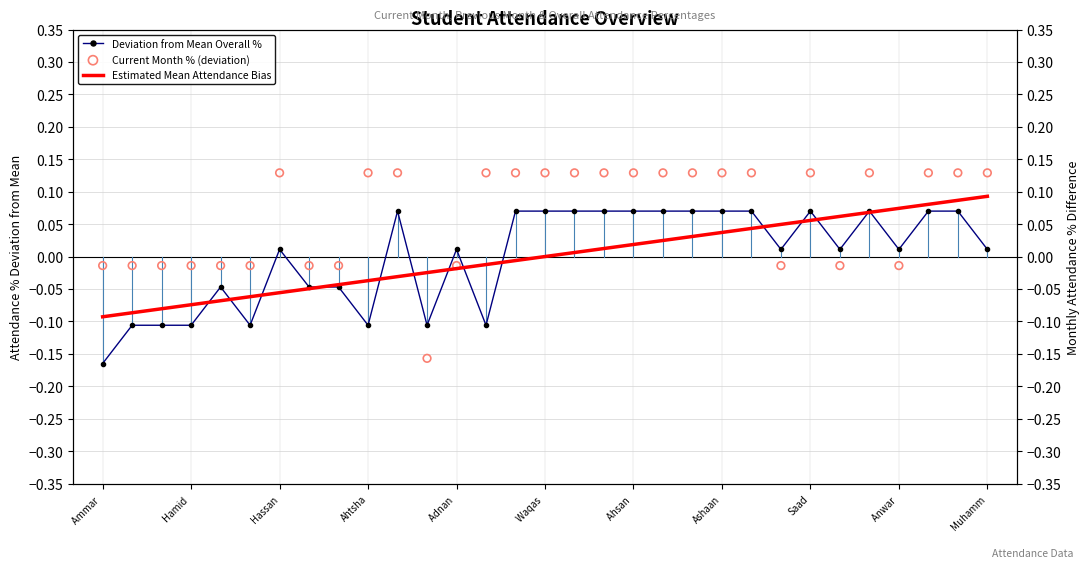

At how many categories does at least one series exceed 0?

22